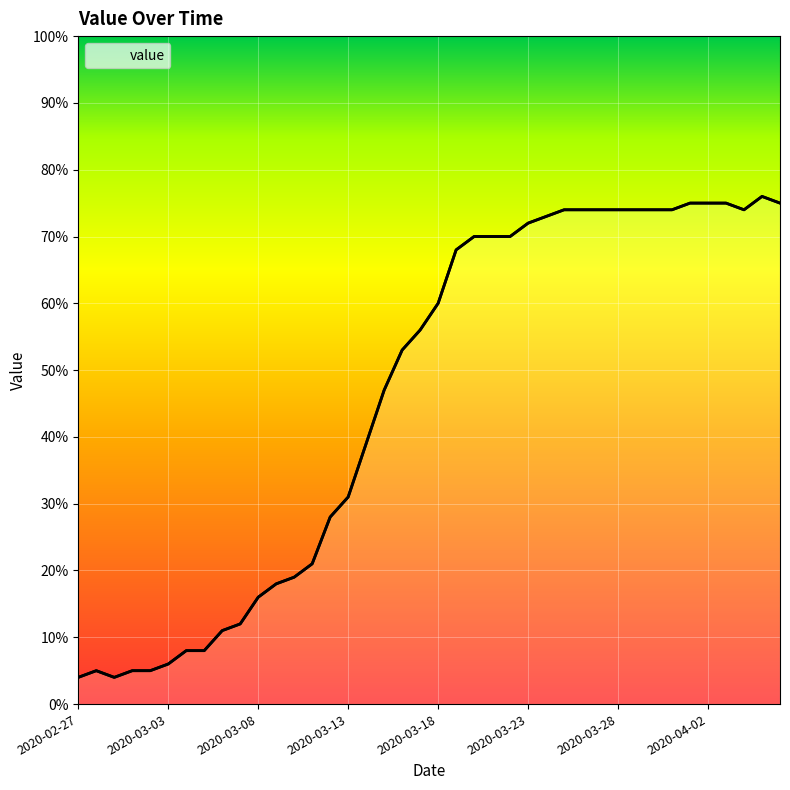

What is the greatest value displayed?

76